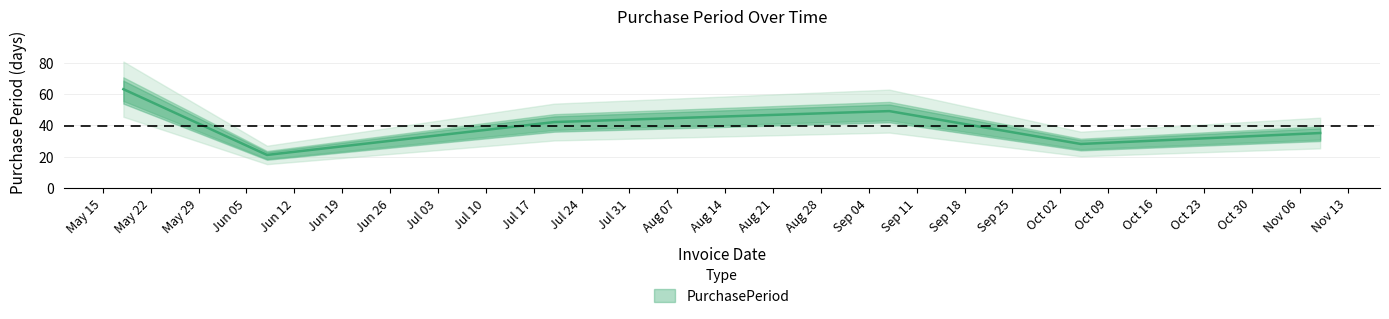

Rank the categories by value from lowest to highest.

2017-06-08, 2017-10-05, 2017-11-09, 2017-07-20, 2017-09-07, 2017-05-18